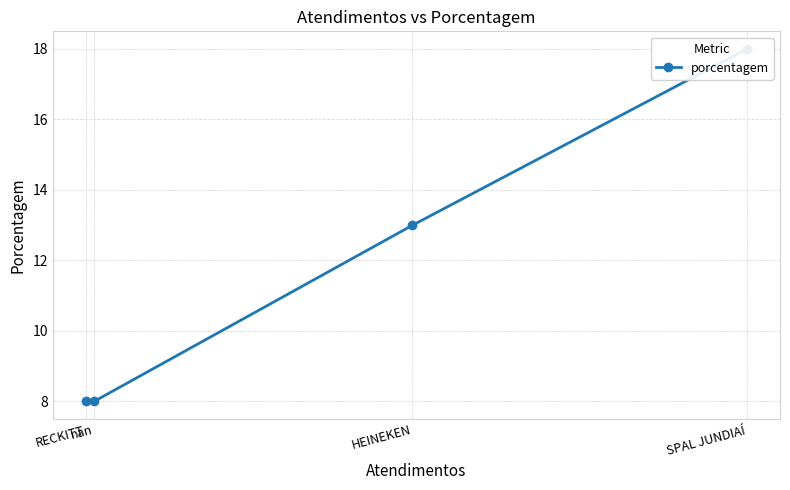

What is the difference between the values at nan and HEINEKEN?

5